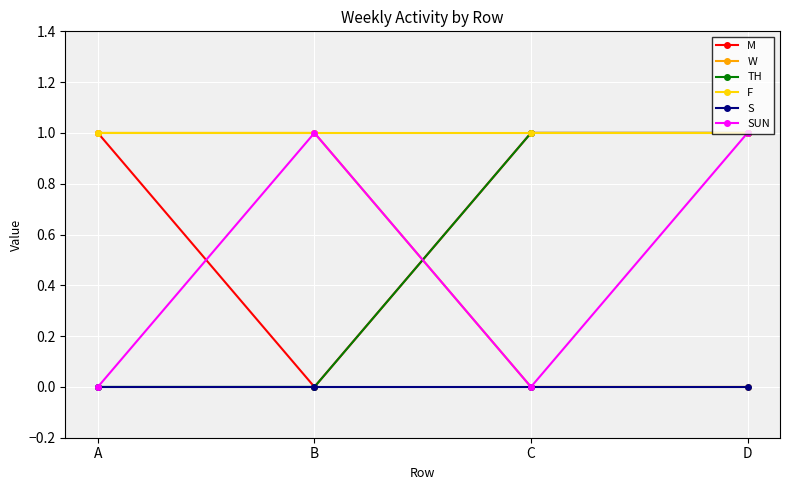

What are all the series names shown in the legend?

M, W, TH, F, S, SUN